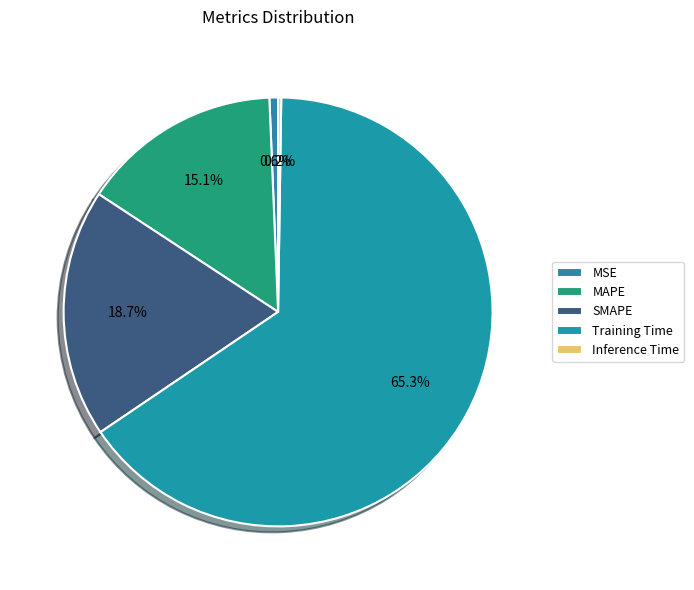

Combined, what portion of the pie is Training Time and Inference Time?

65.5%